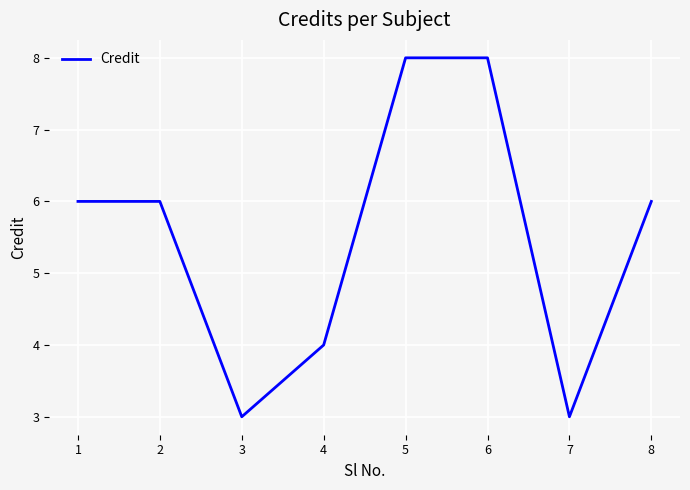

What value does the data have at 1?

6